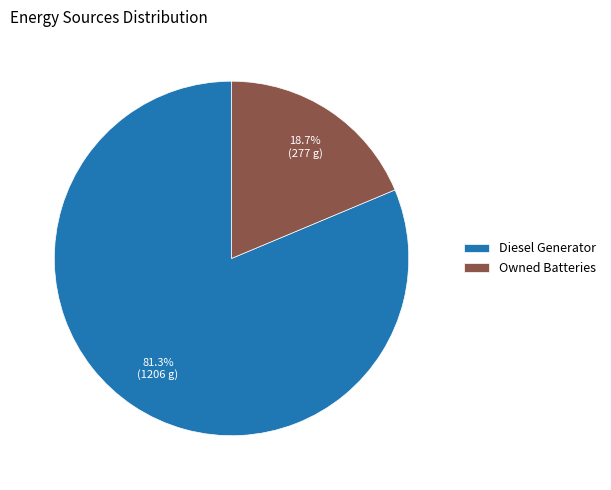

What percentage is NOT represented by Diesel Generator?

18.7%